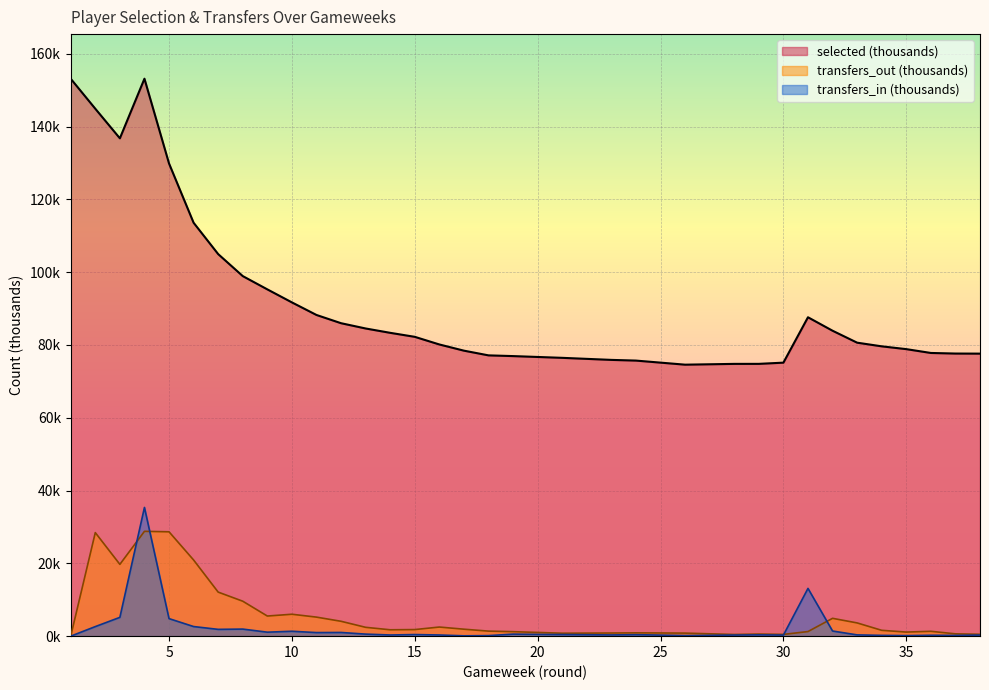

What is the difference between the highest and lowest values at 30?

74.8